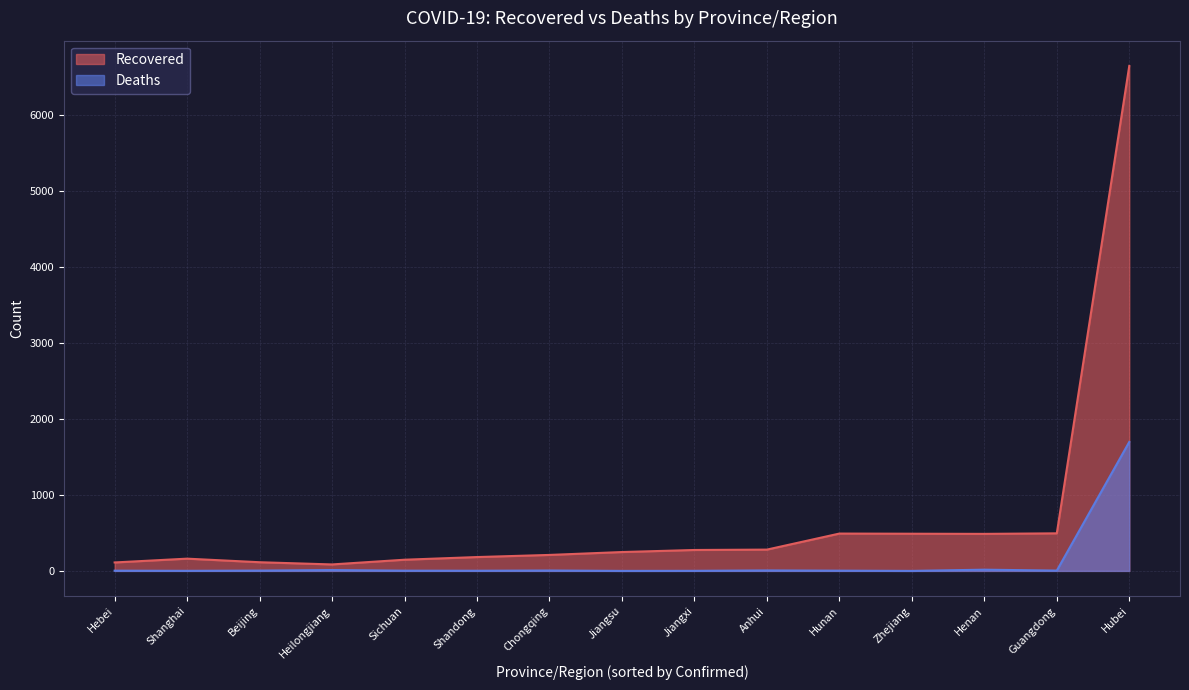

Reading right to left, extract all data points from this chart.

Recovered: Hebei=111	Shanghai=161	Beijing=114	Heilongjiang=85	Sichuan=147	Shandong=182	Chongqing=210	Jiangsu=248	Jiangxi=275	Anhui=280	Hunan=491	Zhejiang=489	Henan=487	Guangdong=494	Hubei=6642
Deaths: Hebei=3	Shanghai=1	Beijing=4	Heilongjiang=11	Sichuan=3	Shandong=2	Chongqing=5	Jiangsu=0	Jiangxi=1	Anhui=6	Hunan=3	Zhejiang=0	Henan=16	Guangdong=4	Hubei=1696